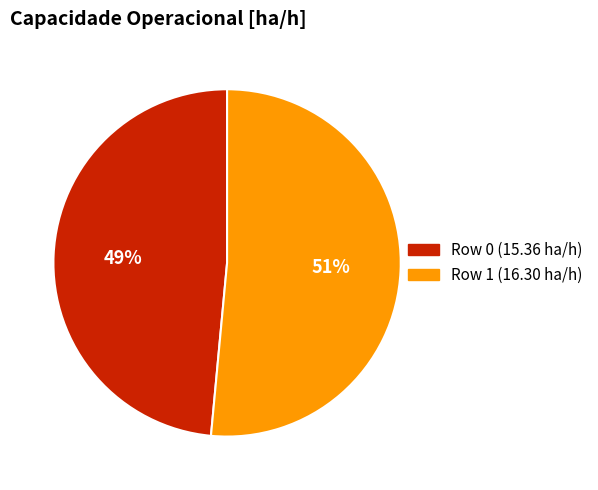

To the nearest percent, what is the average slice percentage?

50%